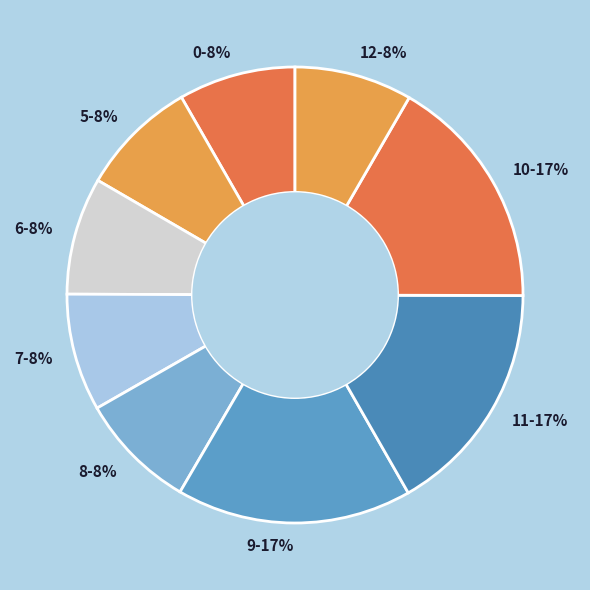

Approximately how many times larger is the value at 11-17% compared to 9-17%?

1.0